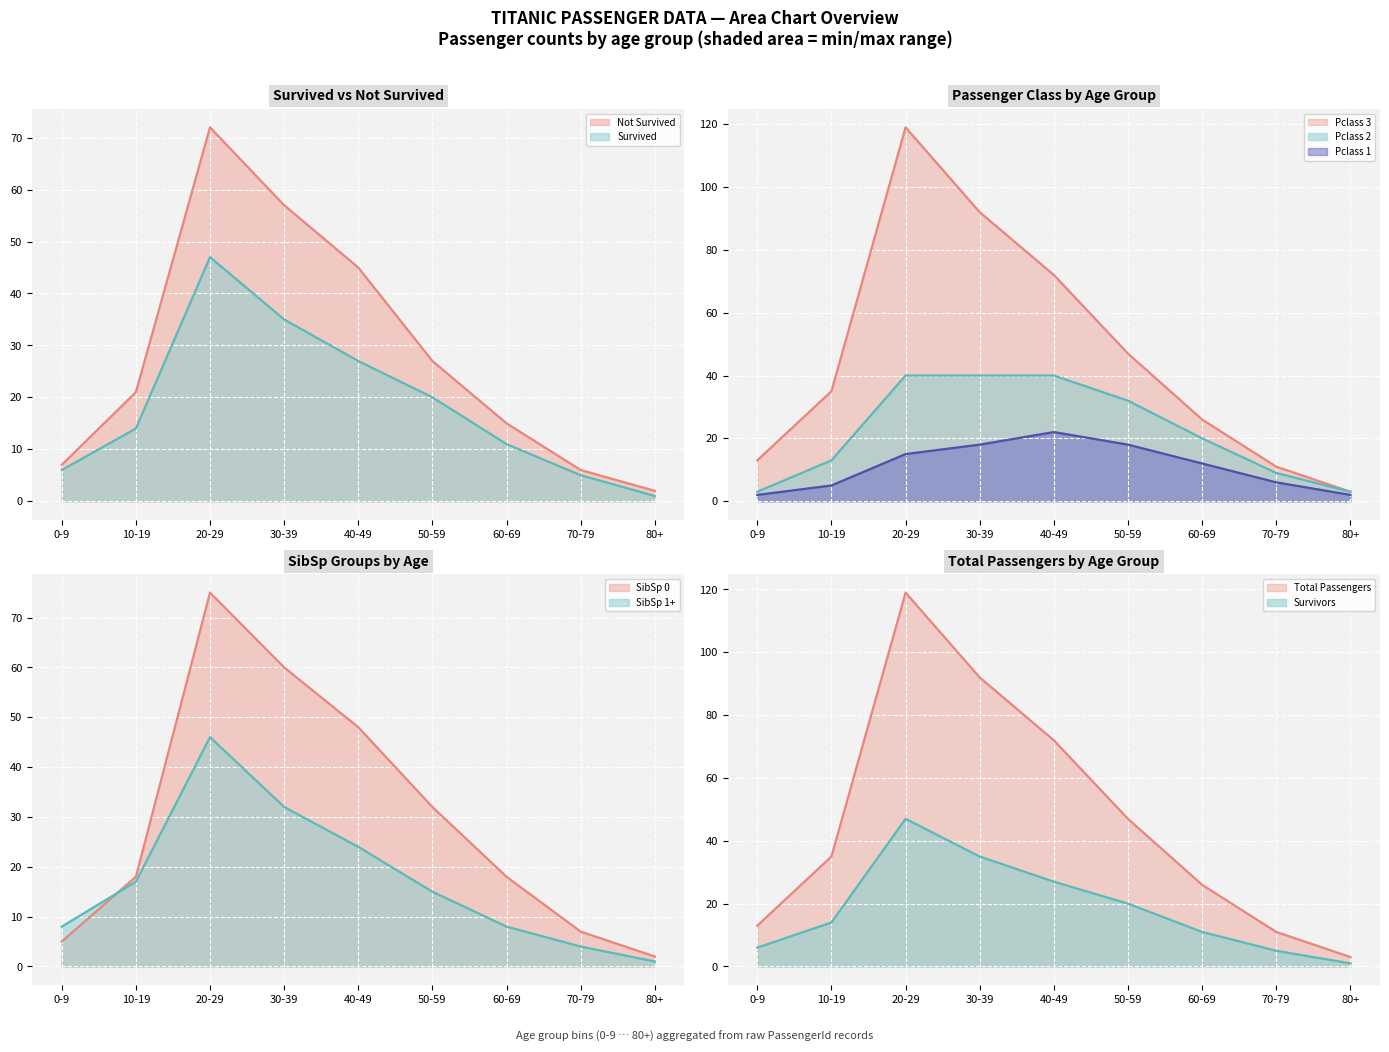

Rank the categories by Survived value from highest to lowest.

20-29, 30-39, 40-49, 50-59, 10-19, 60-69, 0-9, 70-79, 80+